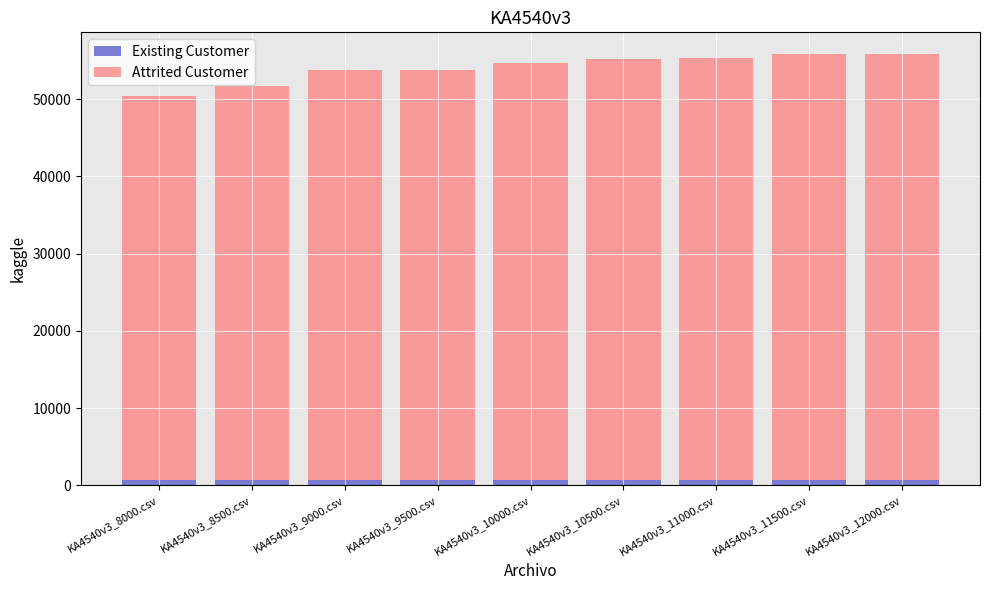

Is it true that Existing Customer equals 719.4 at KA4540v3_11000.csv?

True